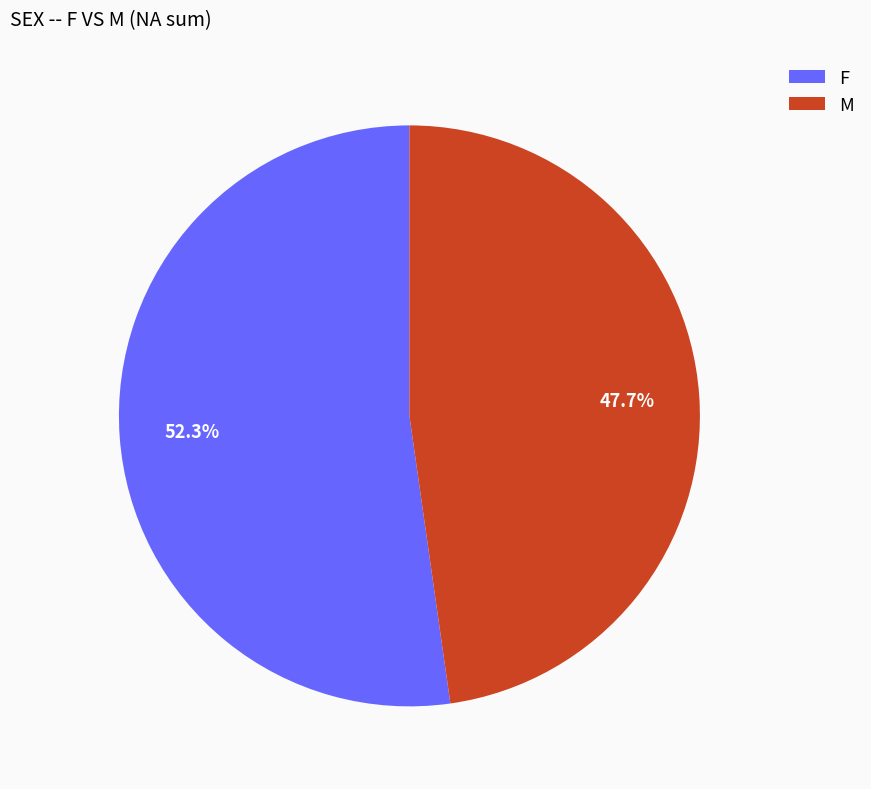

Does F represent more than half of the total?

Yes